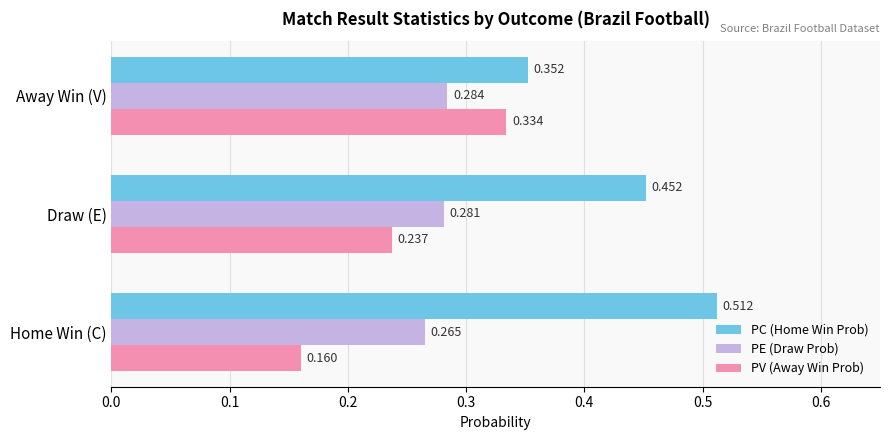

Rank the series by their average value, from lowest to highest.

PV (Away Win Prob), PE (Draw Prob), PC (Home Win Prob)